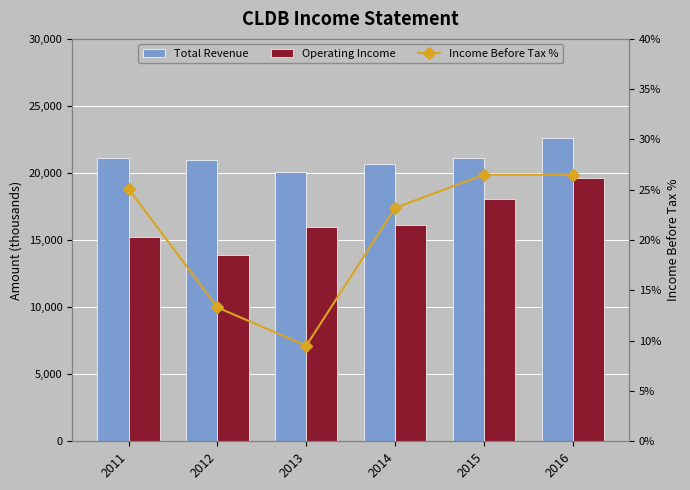

What is the difference between the second highest and second lowest values in the Total Revenue series?

400.0